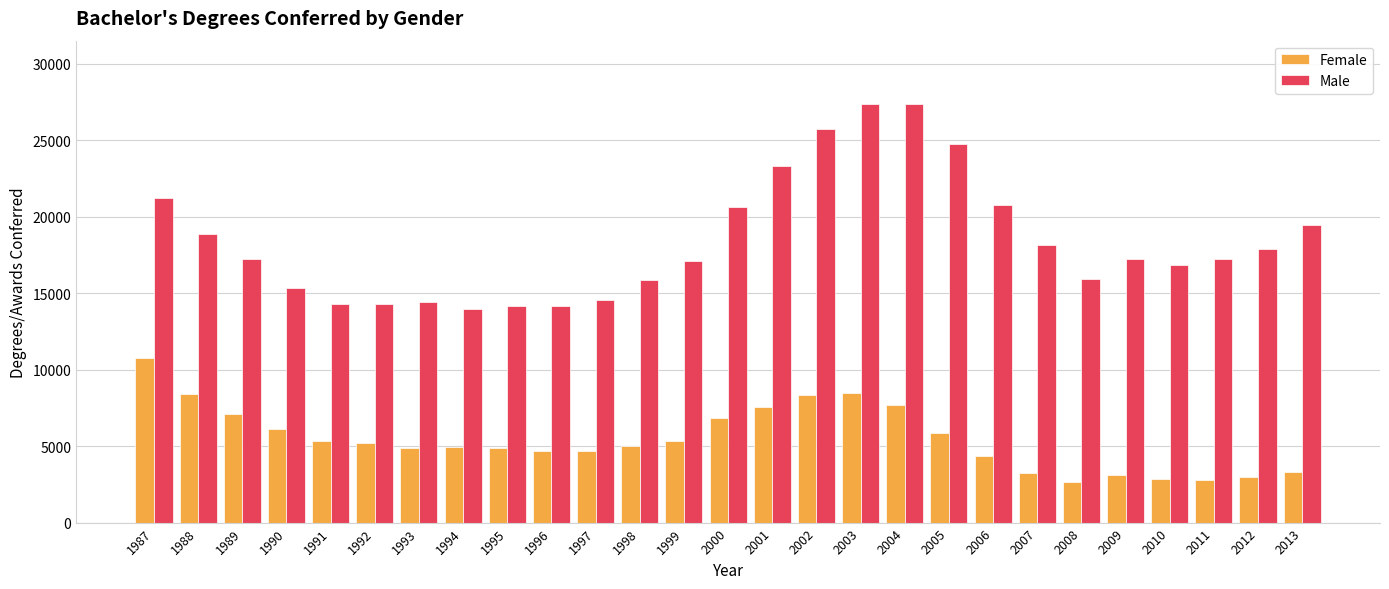

How many data points in Male are less than 17228?

13